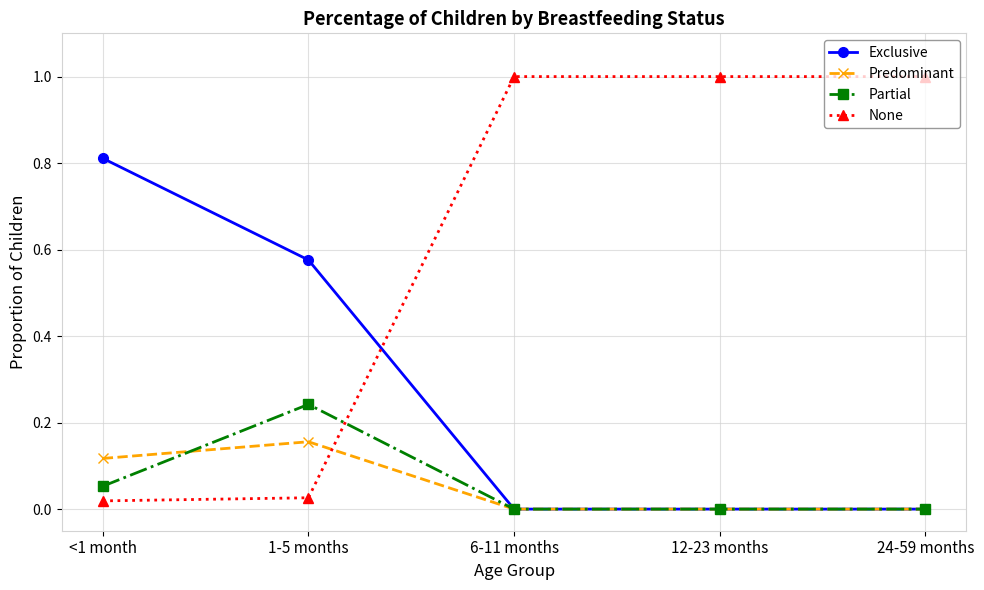

What position from the right is 1-5 months?

4